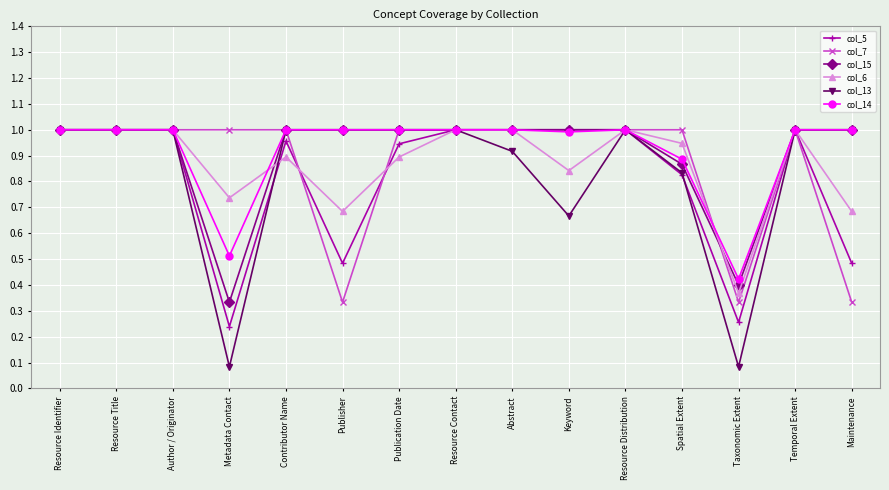

At which label is col_14 closest to 0?

Taxonomic Extent